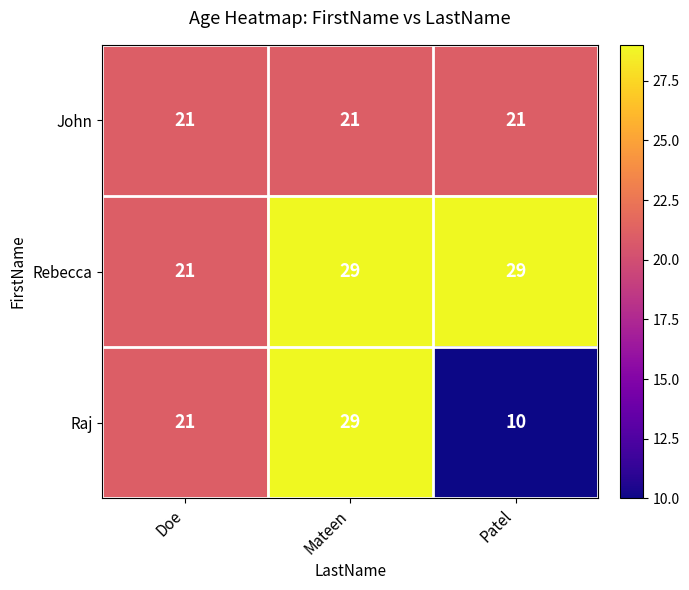

How many distinct data groups are displayed?

3